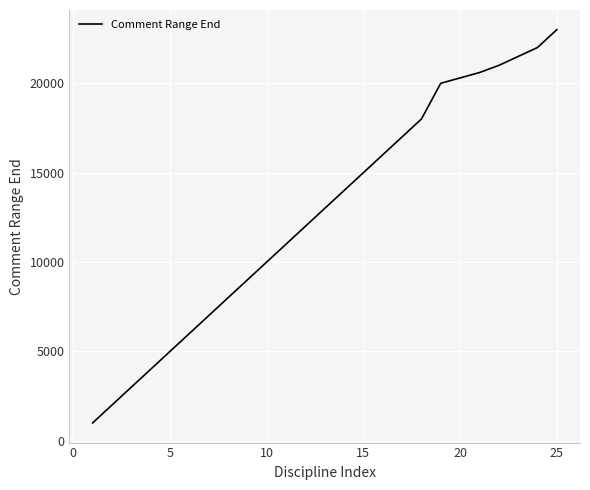

Does the chart have visible grid lines?

Yes